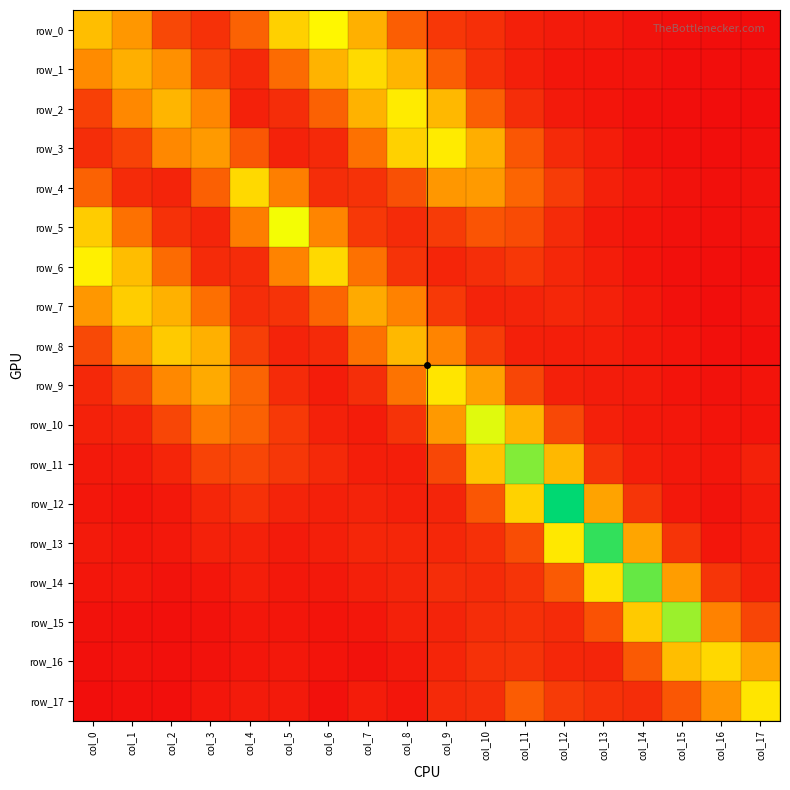

Reading right to left, transcribe all the data shown in this chart.

row_0: col_17=0.0	col_16=0.0	col_15=0.0	col_14=0.0	col_13=0.0	col_12=0.0	col_11=0.0	col_10=0.0	col_9=0.0	col_8=0.1	col_7=0.1	col_6=0.2	col_5=0.1	col_4=0.1	col_3=0.0	col_2=0.0	col_1=0.1	col_0=0.1
row_1: col_17=0.0	col_16=0.0	col_15=0.0	col_14=0.0	col_13=0.0	col_12=0.0	col_11=0.0	col_10=0.0	col_9=0.1	col_8=0.1	col_7=0.2	col_6=0.1	col_5=0.1	col_4=0.0	col_3=0.0	col_2=0.1	col_1=0.1	col_0=0.1
row_2: col_17=0.0	col_16=0.0	col_15=0.0	col_14=0.0	col_13=0.0	col_12=0.0	col_11=0.0	col_10=0.1	col_9=0.1	col_8=0.2	col_7=0.1	col_6=0.1	col_5=0.0	col_4=0.0	col_3=0.1	col_2=0.1	col_1=0.1	col_0=0.0
row_3: col_17=0.0	col_16=0.0	col_15=0.0	col_14=0.0	col_13=0.0	col_12=0.0	col_11=0.1	col_10=0.1	col_9=0.2	col_8=0.1	col_7=0.1	col_6=0.0	col_5=0.0	col_4=0.1	col_3=0.1	col_2=0.1	col_1=0.0	col_0=0.0
row_4: col_17=0.0	col_16=0.0	col_15=0.0	col_14=0.0	col_13=0.0	col_12=0.0	col_11=0.1	col_10=0.1	col_9=0.1	col_8=0.1	col_7=0.0	col_6=0.0	col_5=0.1	col_4=0.2	col_3=0.1	col_2=0.0	col_1=0.0	col_0=0.1
row_5: col_17=0.0	col_16=0.0	col_15=0.0	col_14=0.0	col_13=0.0	col_12=0.0	col_11=0.0	col_10=0.1	col_9=0.0	col_8=0.0	col_7=0.0	col_6=0.1	col_5=0.2	col_4=0.1	col_3=0.0	col_2=0.0	col_1=0.1	col_0=0.1
row_6: col_17=0.0	col_16=0.0	col_15=0.0	col_14=0.0	col_13=0.0	col_12=0.0	col_11=0.0	col_10=0.0	col_9=0.0	col_8=0.0	col_7=0.1	col_6=0.2	col_5=0.1	col_4=0.0	col_3=0.0	col_2=0.1	col_1=0.1	col_0=0.2
row_7: col_17=0.0	col_16=0.0	col_15=0.0	col_14=0.0	col_13=0.0	col_12=0.0	col_11=0.0	col_10=0.0	col_9=0.0	col_8=0.1	col_7=0.1	col_6=0.1	col_5=0.0	col_4=0.0	col_3=0.1	col_2=0.1	col_1=0.1	col_0=0.1
row_8: col_17=0.0	col_16=0.0	col_15=0.0	col_14=0.0	col_13=0.0	col_12=0.0	col_11=0.0	col_10=0.0	col_9=0.1	col_8=0.1	col_7=0.1	col_6=0.0	col_5=0.0	col_4=0.0	col_3=0.1	col_2=0.1	col_1=0.1	col_0=0.0
row_9: col_17=0.0	col_16=0.0	col_15=0.0	col_14=0.0	col_13=0.0	col_12=0.0	col_11=0.0	col_10=0.1	col_9=0.2	col_8=0.1	col_7=0.0	col_6=0.0	col_5=0.0	col_4=0.1	col_3=0.1	col_2=0.1	col_1=0.0	col_0=0.0
row_10: col_17=0.0	col_16=0.0	col_15=0.0	col_14=0.0	col_13=0.0	col_12=0.0	col_11=0.1	col_10=0.2	col_9=0.1	col_8=0.0	col_7=0.0	col_6=0.0	col_5=0.0	col_4=0.1	col_3=0.1	col_2=0.0	col_1=0.0	col_0=0.0
row_11: col_17=0.0	col_16=0.0	col_15=0.0	col_14=0.0	col_13=0.0	col_12=0.1	col_11=0.2	col_10=0.1	col_9=0.0	col_8=0.0	col_7=0.0	col_6=0.0	col_5=0.0	col_4=0.0	col_3=0.0	col_2=0.0	col_1=0.0	col_0=0.0
row_12: col_17=0.0	col_16=0.0	col_15=0.0	col_14=0.0	col_13=0.1	col_12=0.3	col_11=0.1	col_10=0.1	col_9=0.0	col_8=0.0	col_7=0.0	col_6=0.0	col_5=0.0	col_4=0.0	col_3=0.0	col_2=0.0	col_1=0.0	col_0=0.0
row_13: col_17=0.0	col_16=0.0	col_15=0.0	col_14=0.1	col_13=0.3	col_12=0.2	col_11=0.1	col_10=0.0	col_9=0.0	col_8=0.0	col_7=0.0	col_6=0.0	col_5=0.0	col_4=0.0	col_3=0.0	col_2=0.0	col_1=0.0	col_0=0.0
row_14: col_17=0.0	col_16=0.0	col_15=0.1	col_14=0.2	col_13=0.2	col_12=0.1	col_11=0.0	col_10=0.0	col_9=0.0	col_8=0.0	col_7=0.0	col_6=0.0	col_5=0.0	col_4=0.0	col_3=0.0	col_2=0.0	col_1=0.0	col_0=0.0
row_15: col_17=0.0	col_16=0.1	col_15=0.2	col_14=0.1	col_13=0.1	col_12=0.0	col_11=0.0	col_10=0.0	col_9=0.0	col_8=0.0	col_7=0.0	col_6=0.0	col_5=0.0	col_4=0.0	col_3=0.0	col_2=0.0	col_1=0.0	col_0=0.0
row_16: col_17=0.1	col_16=0.2	col_15=0.1	col_14=0.1	col_13=0.0	col_12=0.0	col_11=0.0	col_10=0.0	col_9=0.0	col_8=0.0	col_7=0.0	col_6=0.0	col_5=0.0	col_4=0.0	col_3=0.0	col_2=0.0	col_1=0.0	col_0=0.0
row_17: col_17=0.2	col_16=0.1	col_15=0.1	col_14=0.0	col_13=0.0	col_12=0.0	col_11=0.1	col_10=0.0	col_9=0.0	col_8=0.0	col_7=0.0	col_6=0.0	col_5=0.0	col_4=0.0	col_3=0.0	col_2=0.0	col_1=0.0	col_0=0.0